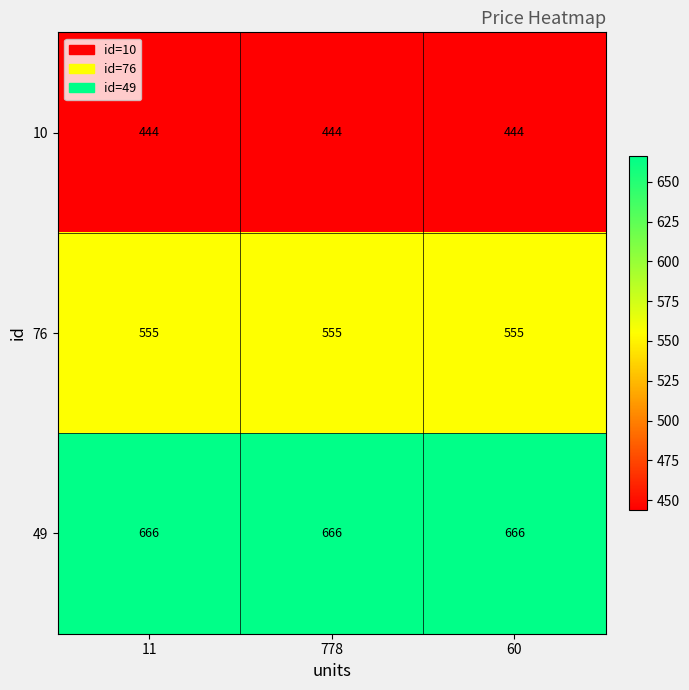

What is the total value across all series at 60?

1665